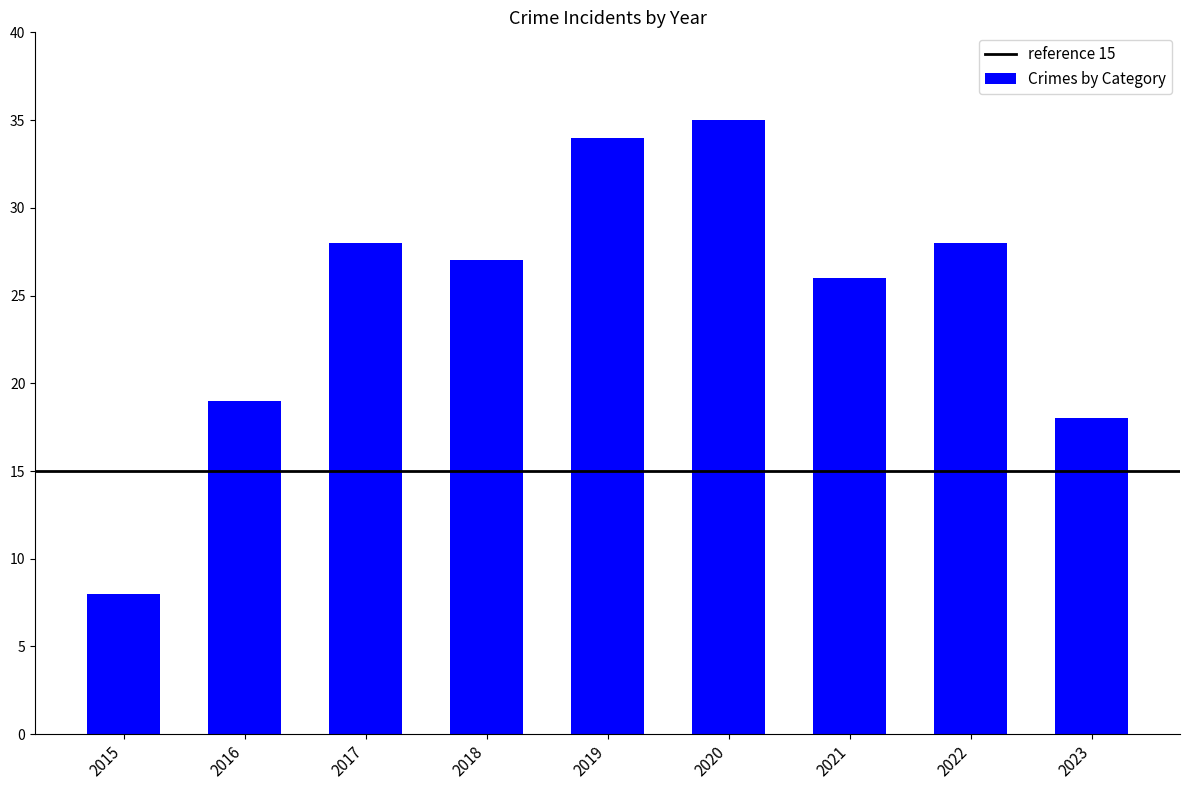

The value at 2017 is 28. True or false?

True